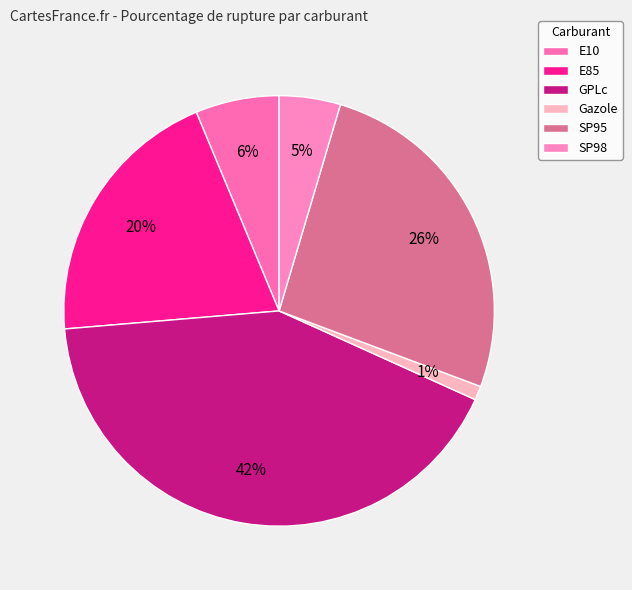

Does any single category account for the majority?

No